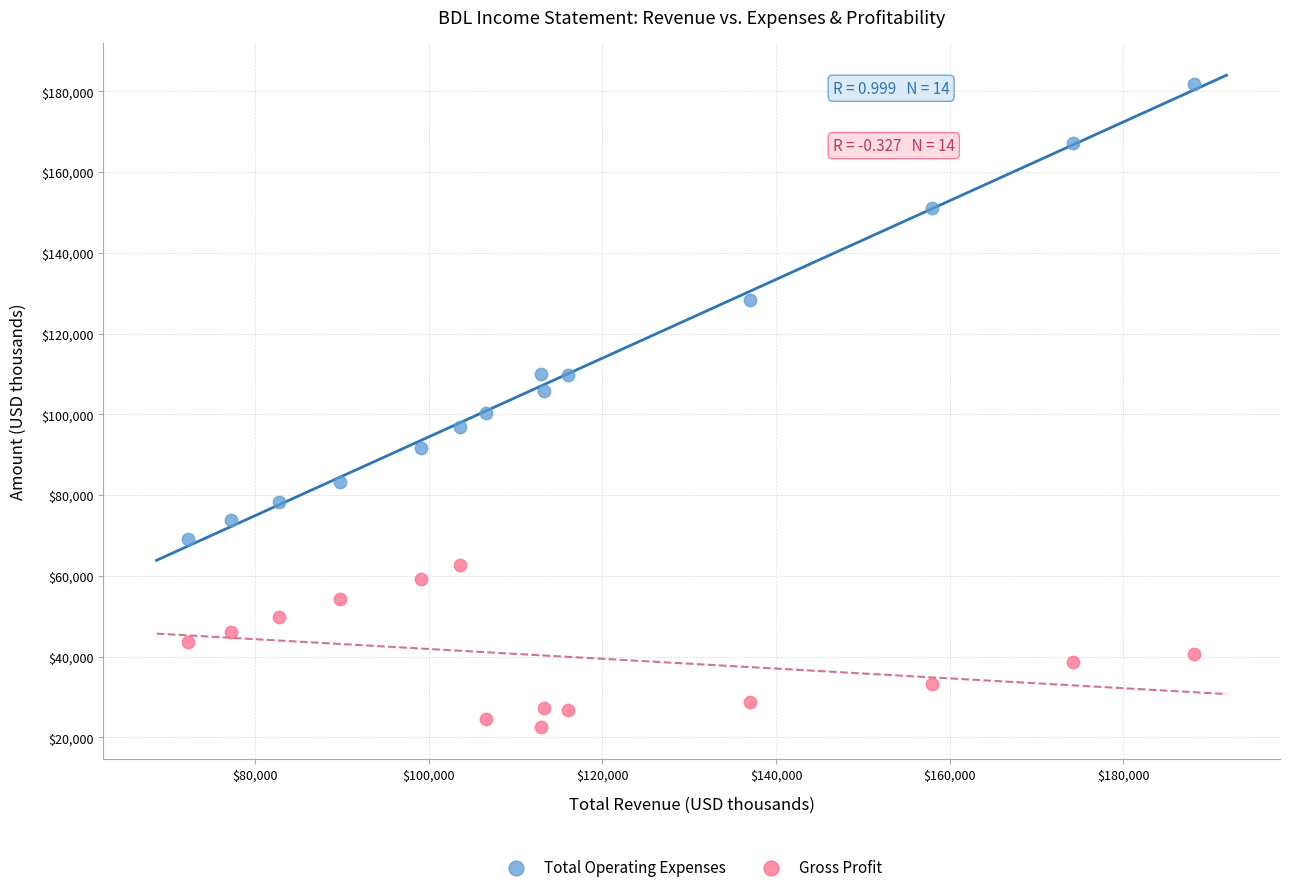

Across all data points, what is the range of X values (max minus min)?

115800